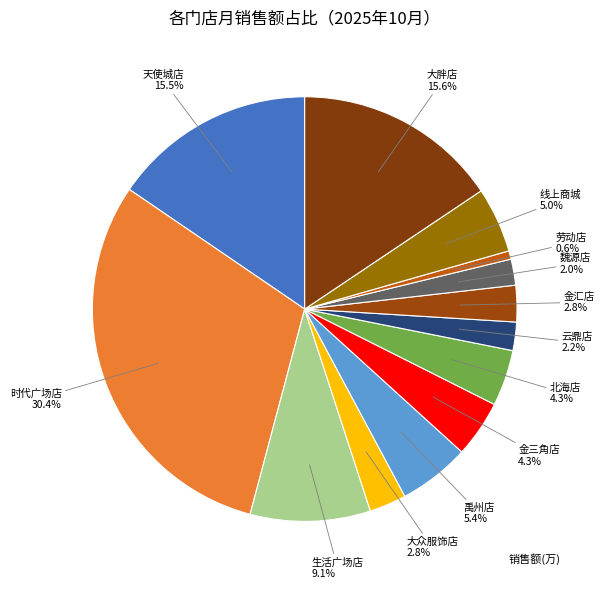

Which slice is the largest?

时代广场店